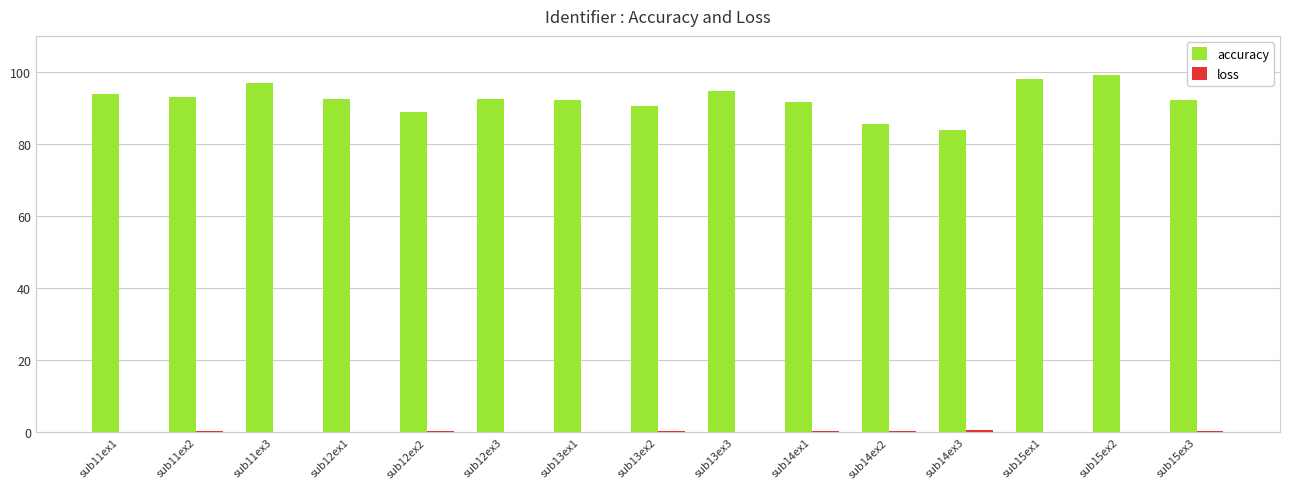

What is the sum of all accuracy values?

1385.8